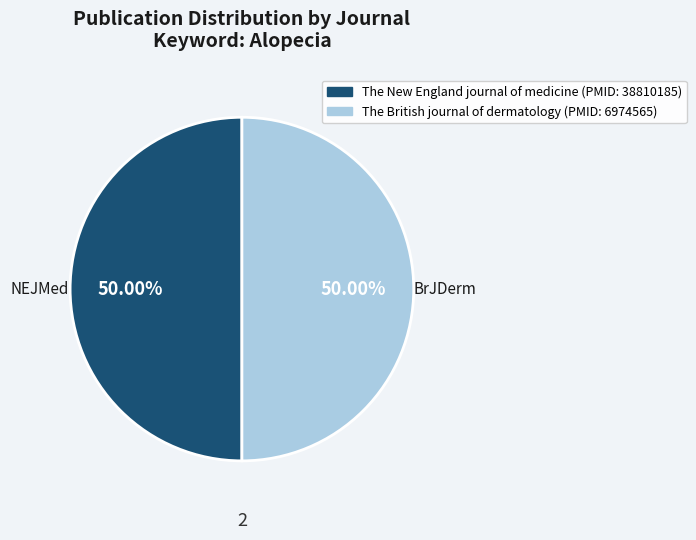

Approximately how many times larger is the value at The British journal of dermatology compared to The New England journal of medicine?

1.0